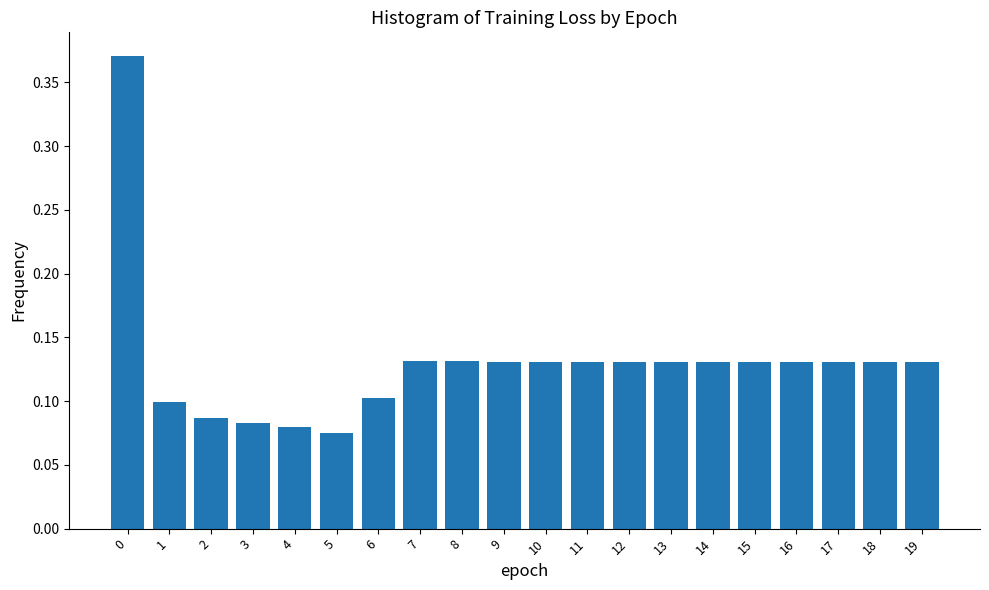

Between 3 and 7, which is larger?

7